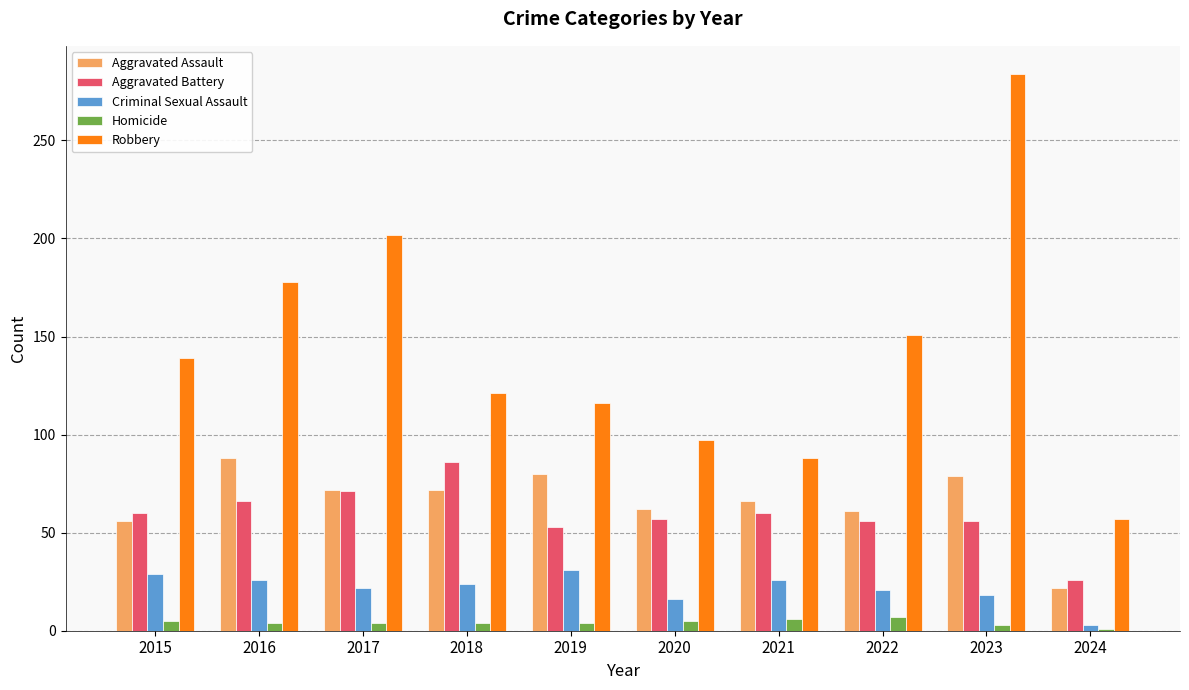

At which label does Aggravated Battery reach its minimum?

2024